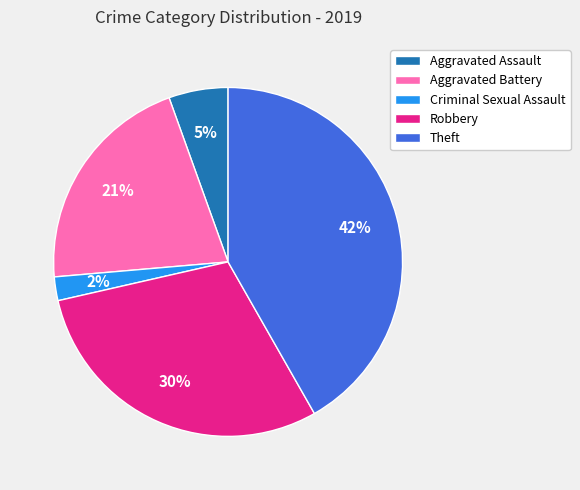

What percentage is the Robbery slice, to the nearest percent?

30%